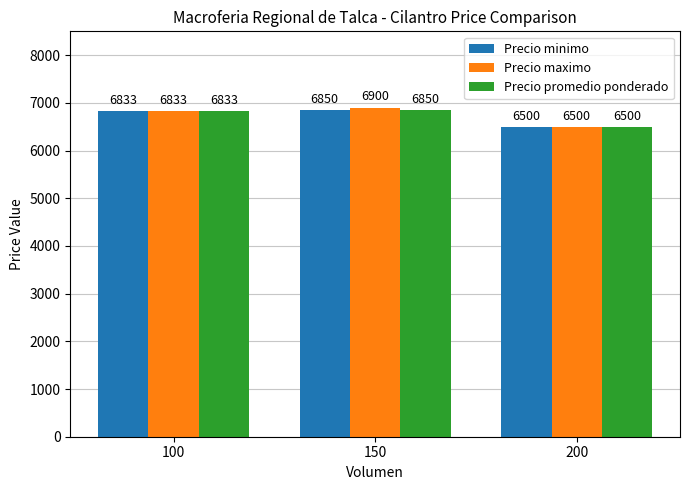

Is it true that Precio promedio ponderado equals 6850.0 at 150?

True